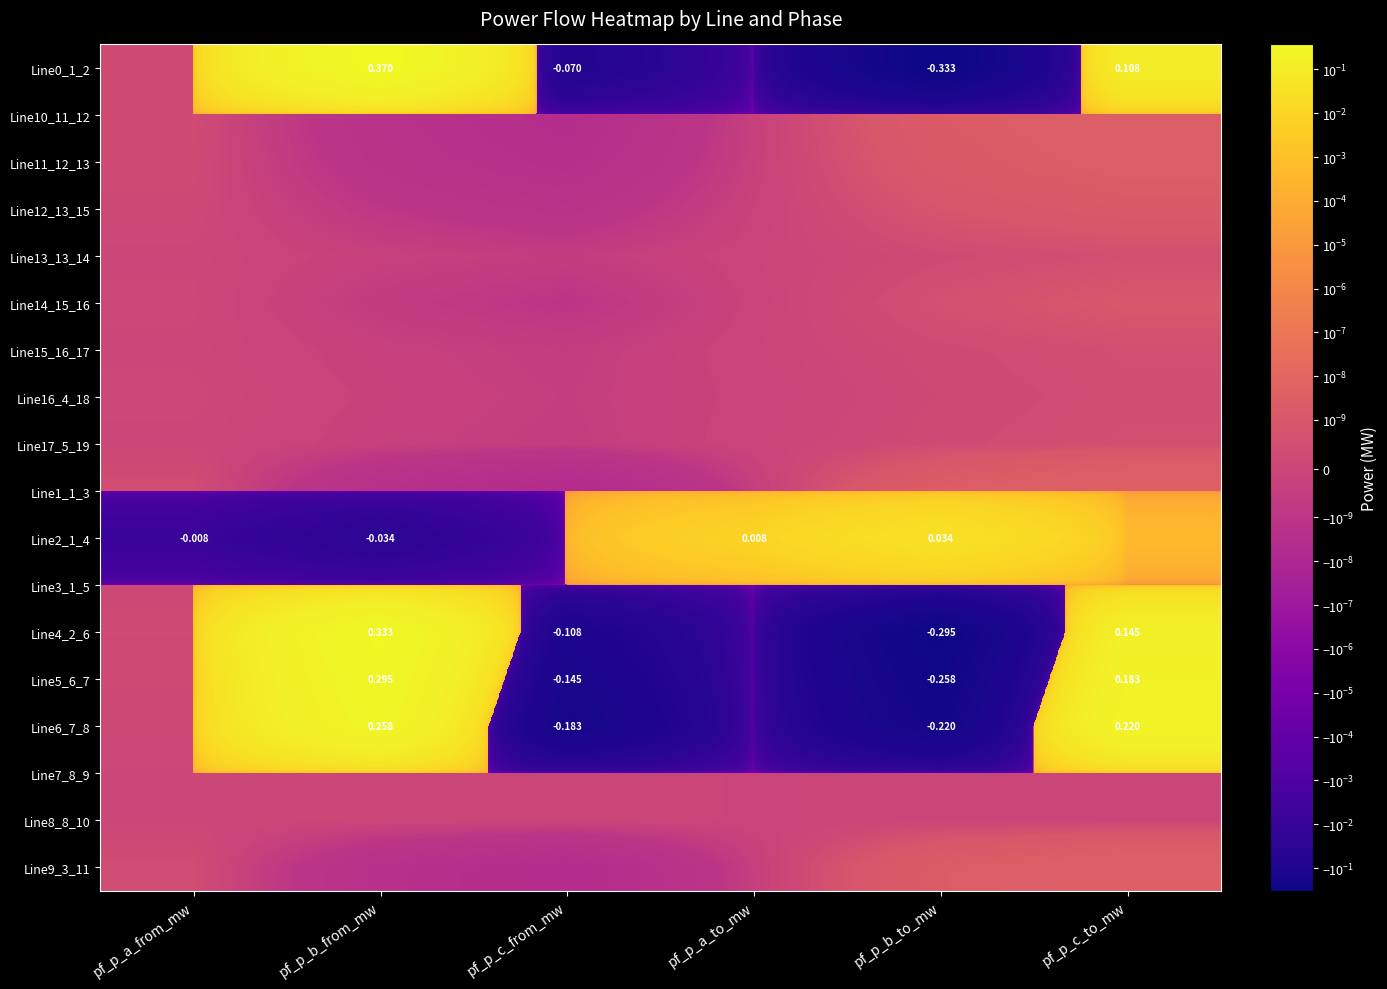

Rank the series by their maximum value, from highest to lowest.

Line0_1_2, Line4_2_6, Line5_6_7, Line6_7_8, Line2_1_4, Line1_1_3, Line9_3_11, Line10_11_12, Line11_12_13, Line12_13_15, Line3_1_5, Line14_15_16, Line17_5_19, Line15_16_17, Line13_13_14, Line16_4_18, Line7_8_9, Line8_8_10